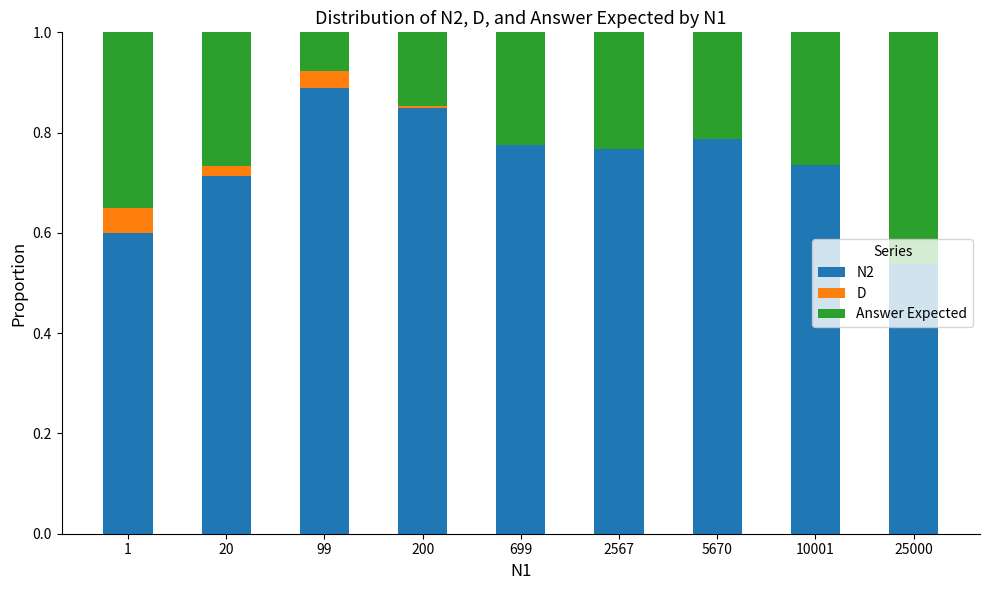

Are the bars grouped side by side (vs. stacked)?

No